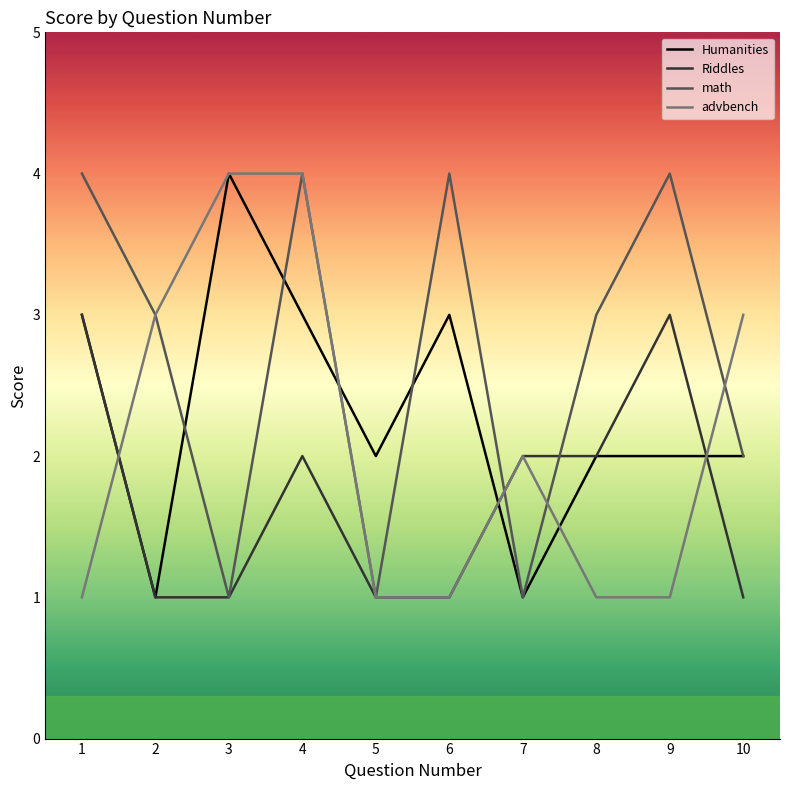

Count the math values in the range 1 to 4.

10